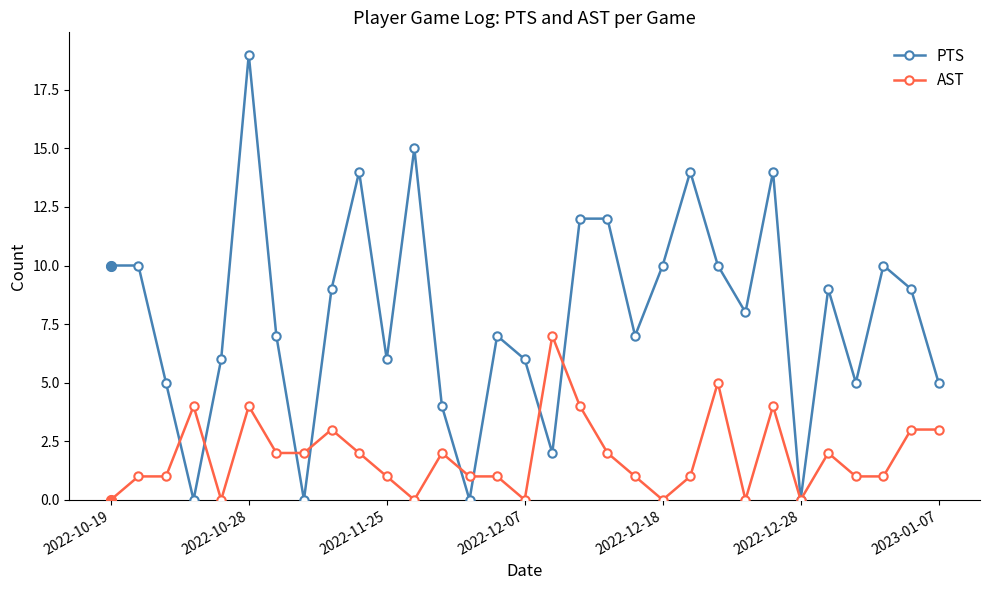

Which series has the widest spread of values?

PTS